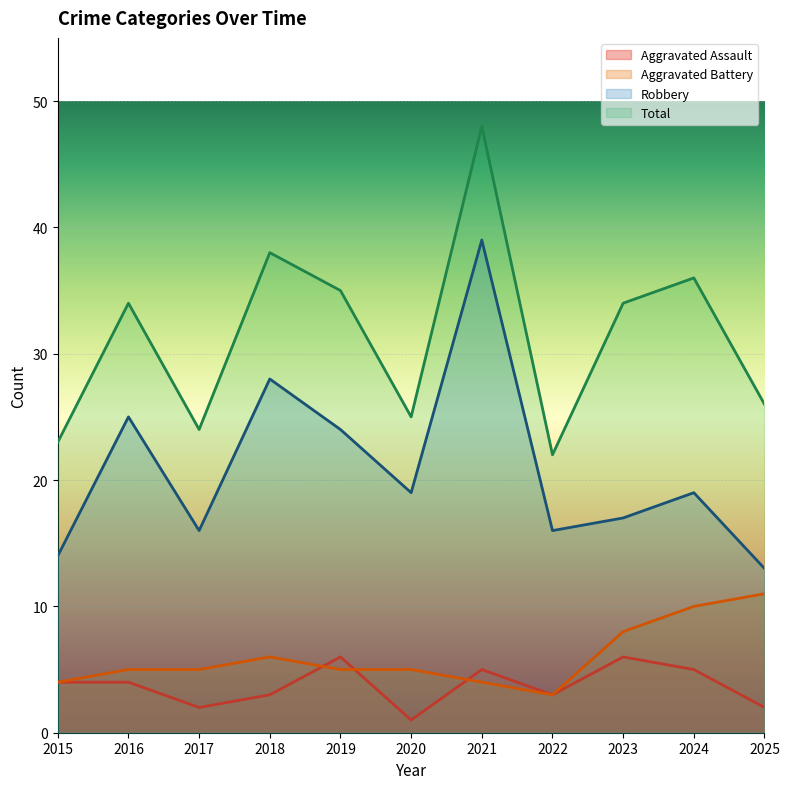

At which label does Total first exceed 34?

2018